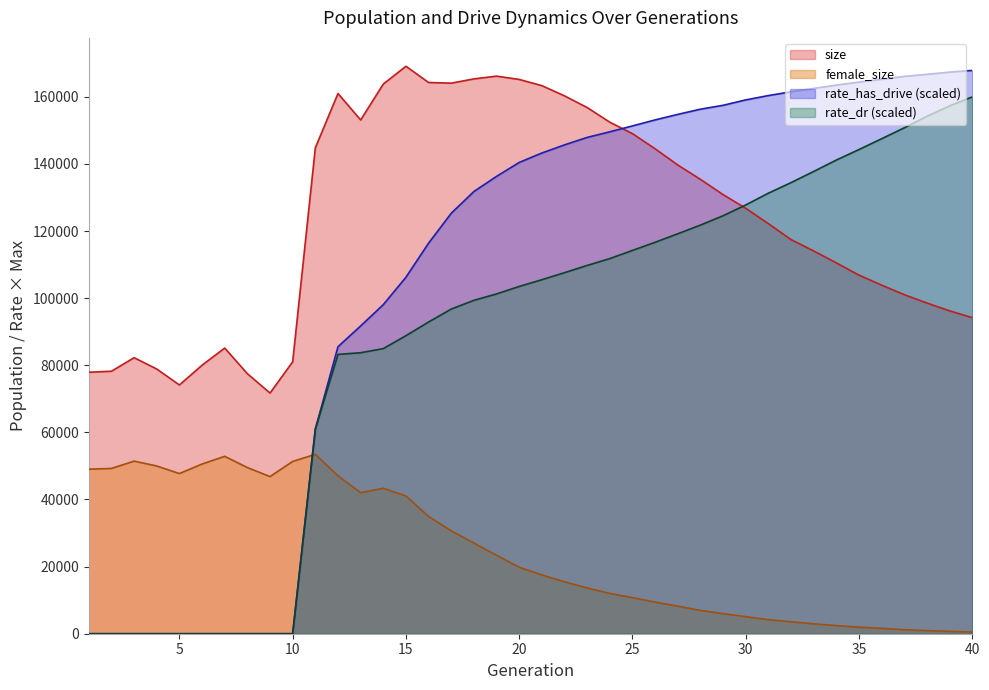

At which label does rate_has_drive first exceed 143255?

21